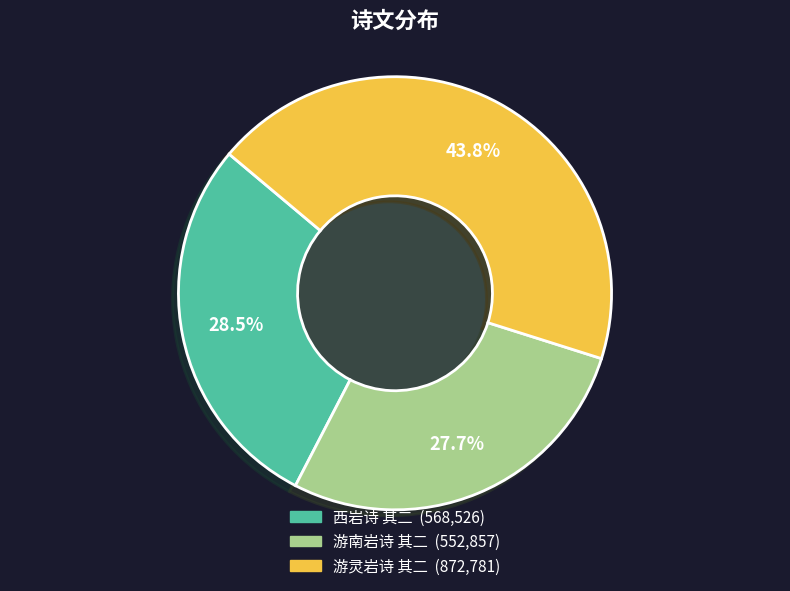

The 游灵岩诗 其二 slice represents 30% of the pie. True or false?

False